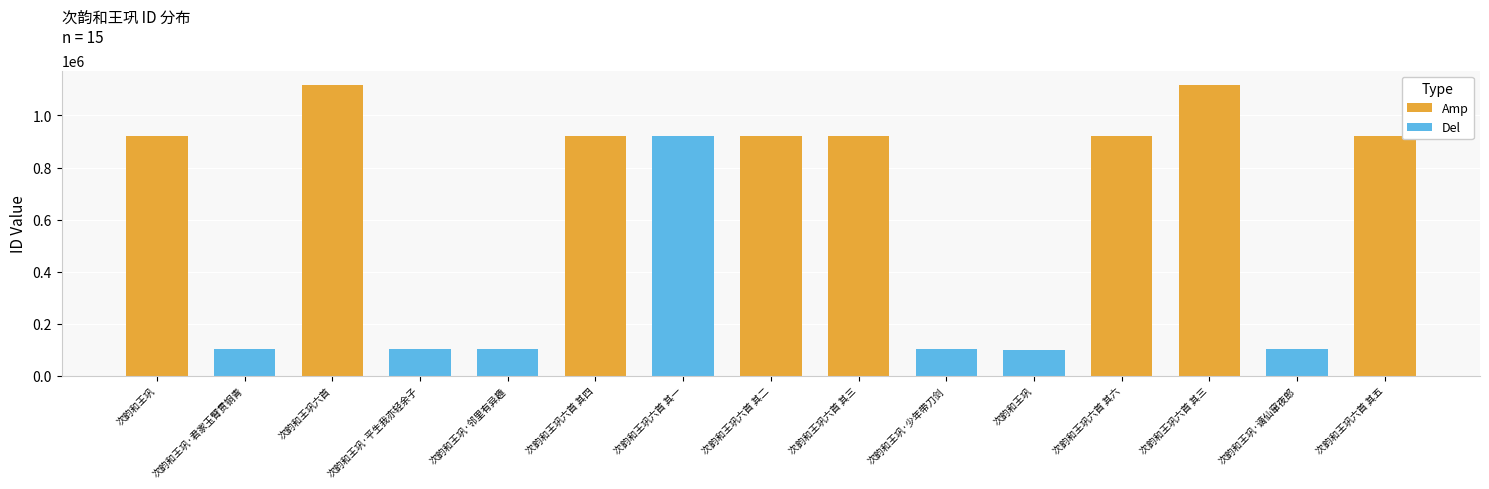

Rank the categories by value from highest to lowest.

次韵和王巩六首, 次韵和王巩六首 其三, 次韵和王巩, 次韵和王巩六首 其六, 次韵和王巩六首 其五, 次韵和王巩六首 其四, 次韵和王巩六首 其三, 次韵和王巩六首 其二, 次韵和王巩六首 其一, 次韵和王巩·谪仙窜夜郎, 次韵和王巩·少年带刀剑, 次韵和王巩·邻里有异趣, 次韵和王巩·平生我亦轻余子, 次韵和王巩·君家玉臂贯铜青, 次韵和王巩